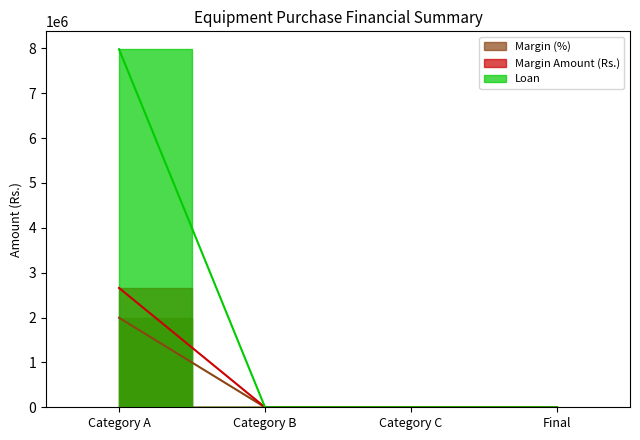

The Margin (%) series shows 913854 at Category C. True or false?

False